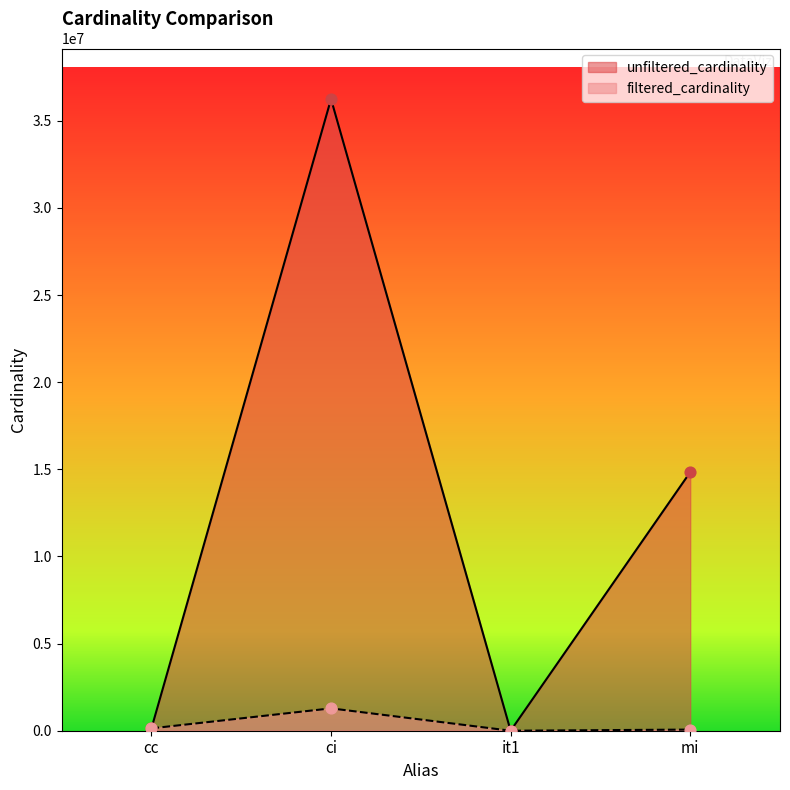

What is the total value across all series at ci?

37527394